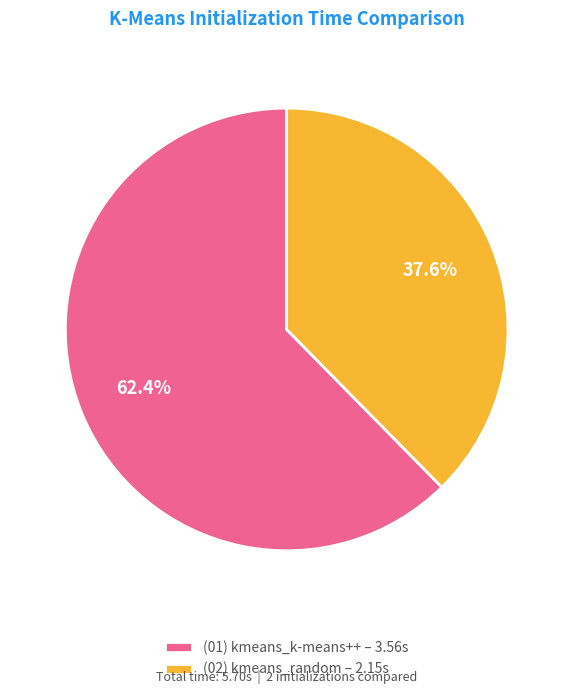

Rank the categories by value from highest to lowest.

(01) kmeans_k-means++ – 3.56s, (02) kmeans_random – 2.15s